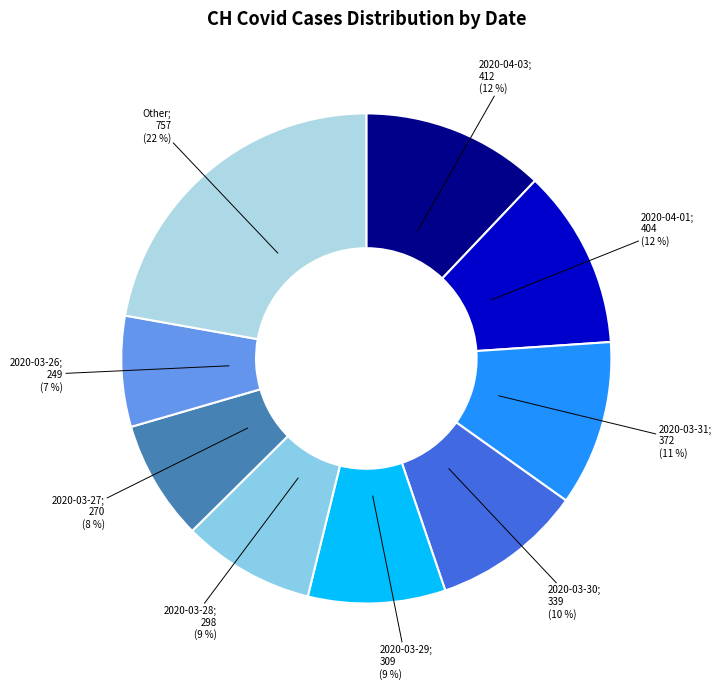

Between 2020-03-26; 249 (7 %) and 2020-04-03; 412 (12 %), which is larger?

2020-04-03; 412 (12 %)